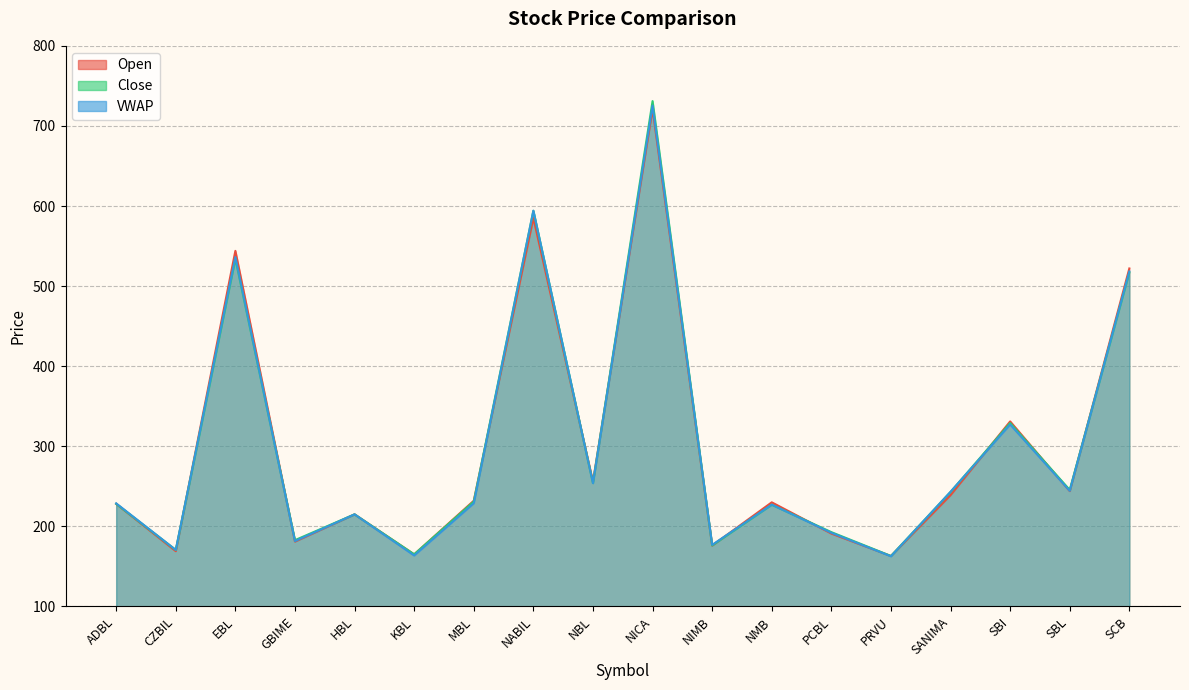

At SANIMA, list the series in order from largest to smallest.

VWAP, Close, Open